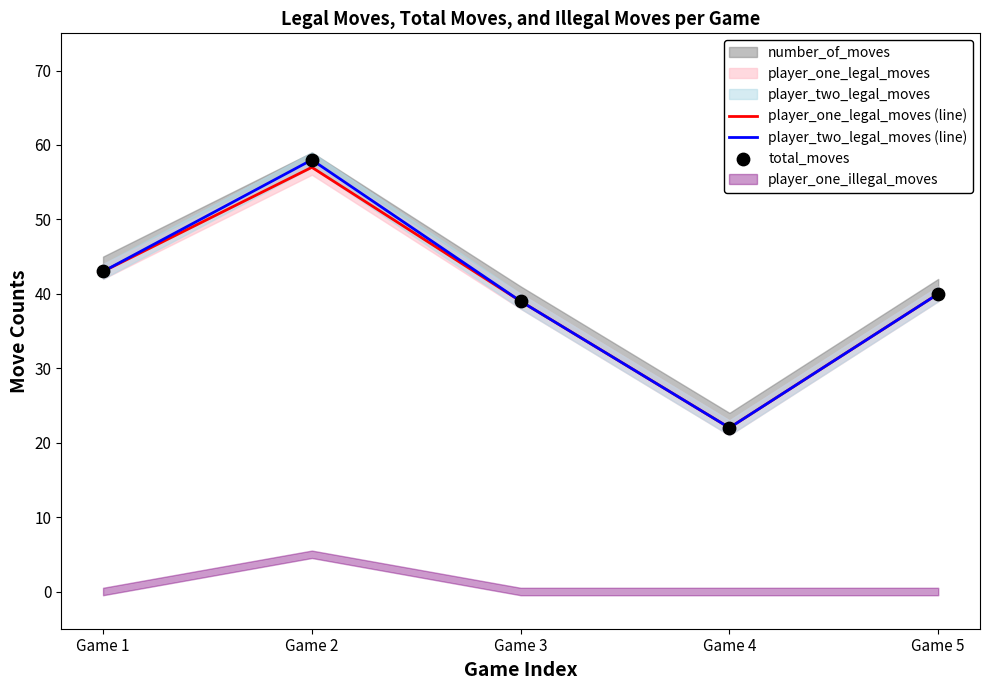

Is the value of total_moves at Game 5 greater than the value of player_one_legal_moves (line) at Game 1?

No